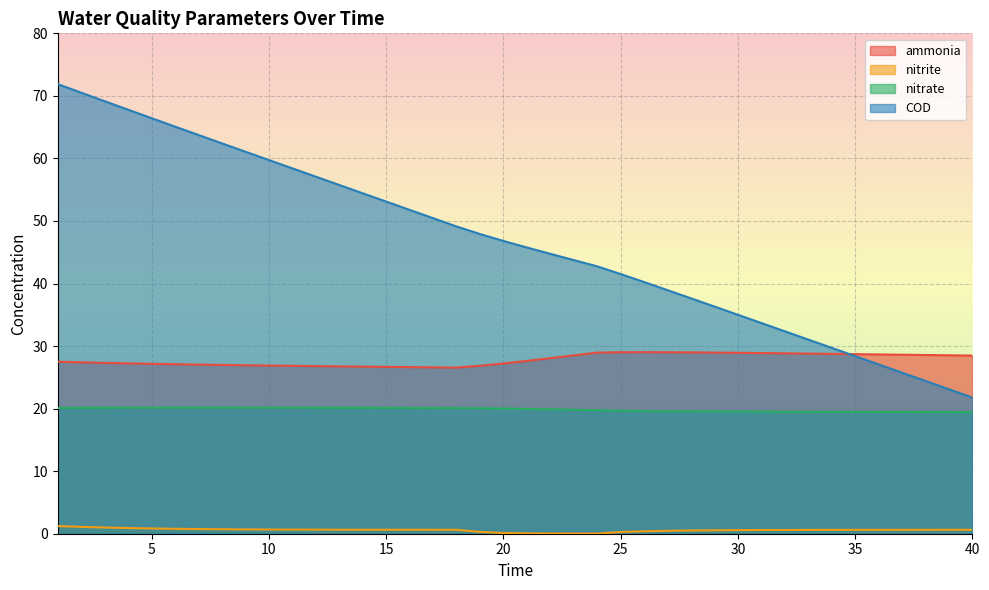

What is the difference between the maximum and minimum values in the nitrate series?

0.7